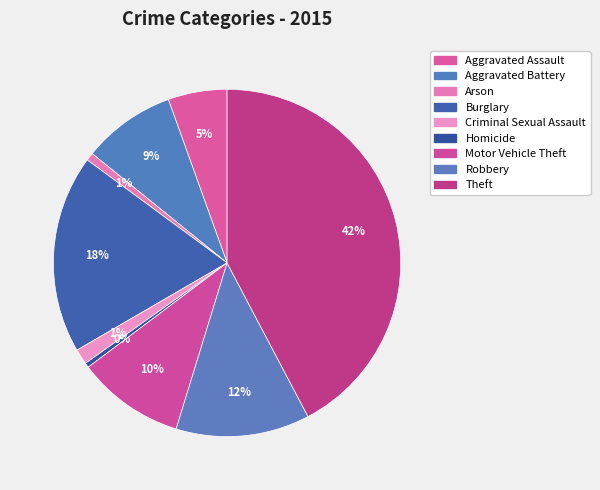

How many segments does this pie chart have?

9